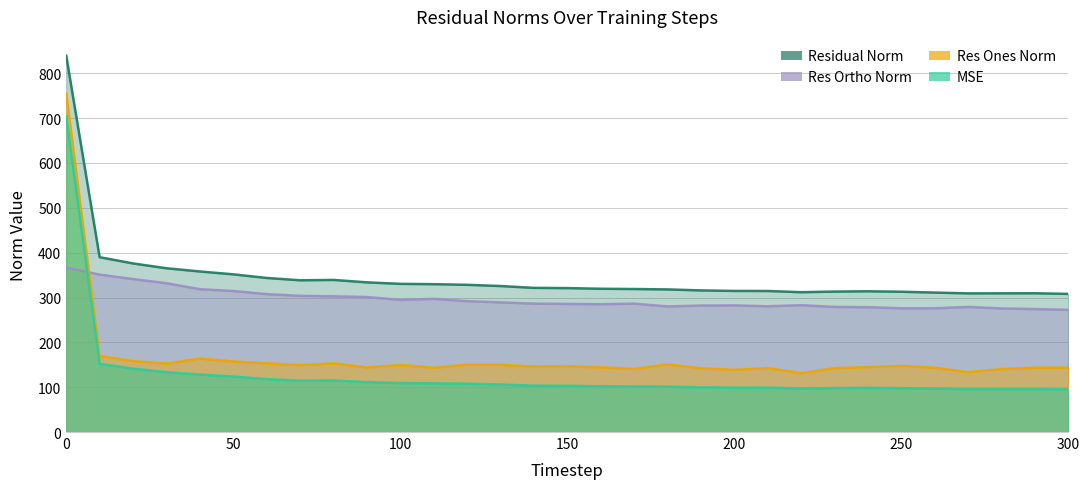

Is it true that mse equals 25.0 at 150?

False